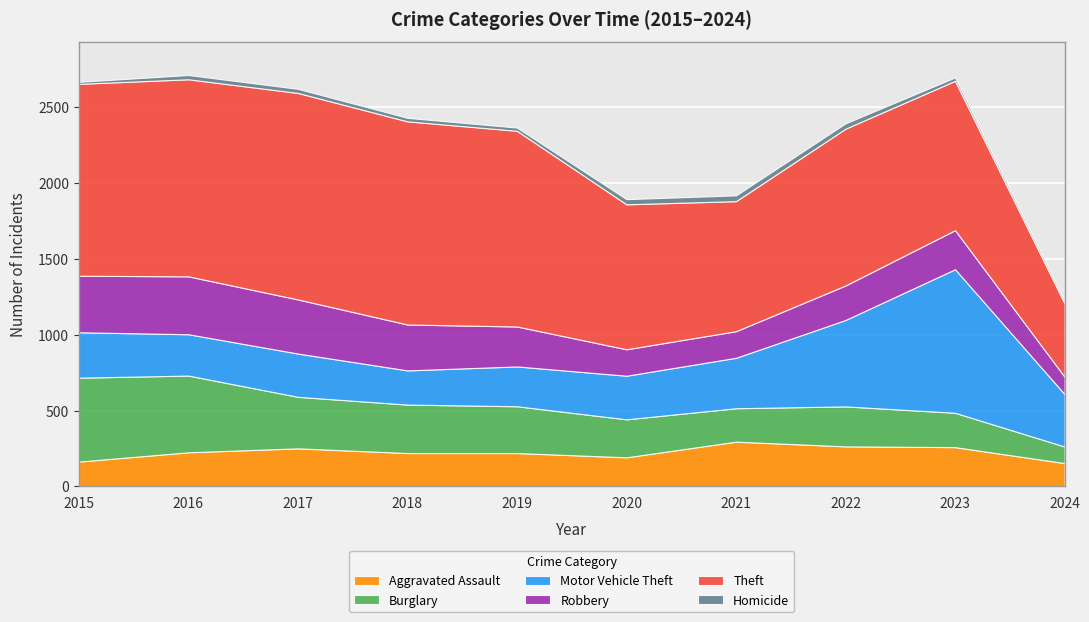

Where does the Theft series first go above 1263?

2016